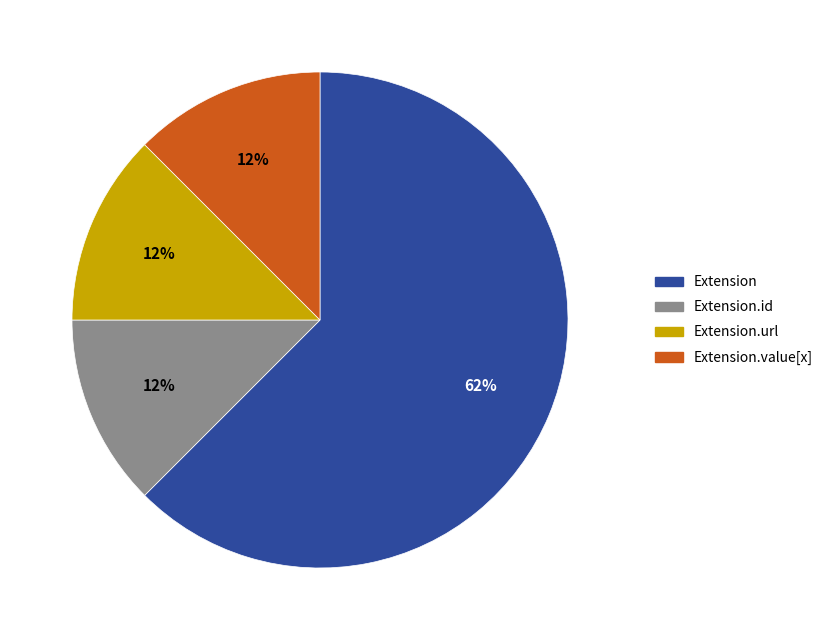

Count the number of slices in the pie.

4